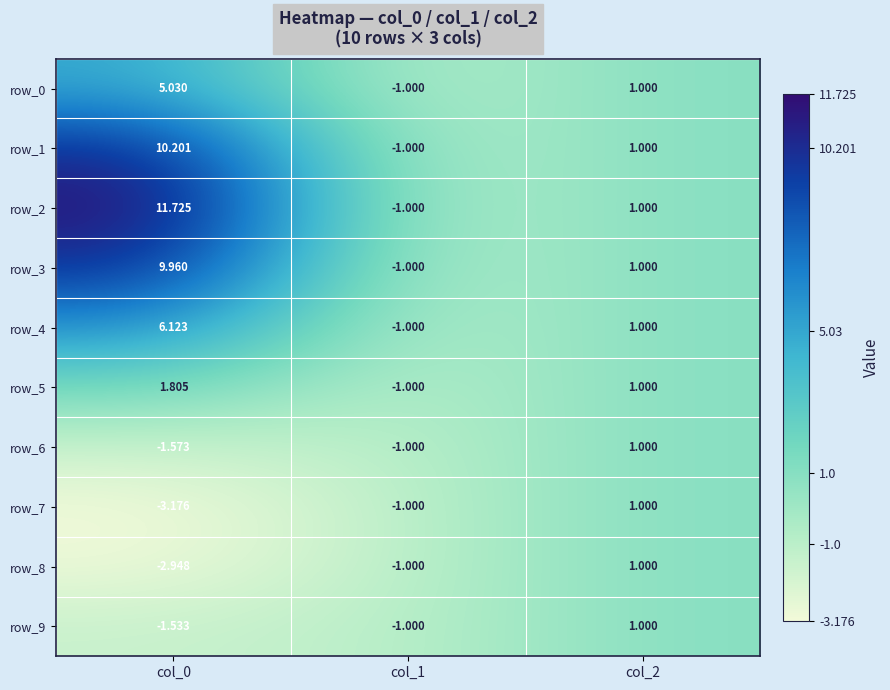

What is the sum of the row_8 values at col_1 and col_0?

-3.9